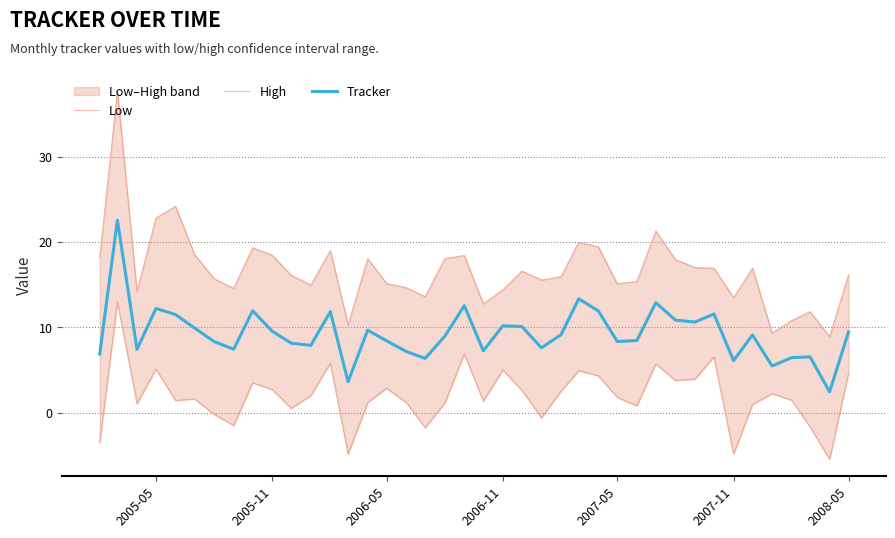

The value of Tracker at 2006-11 is 10.2. True or false?

True